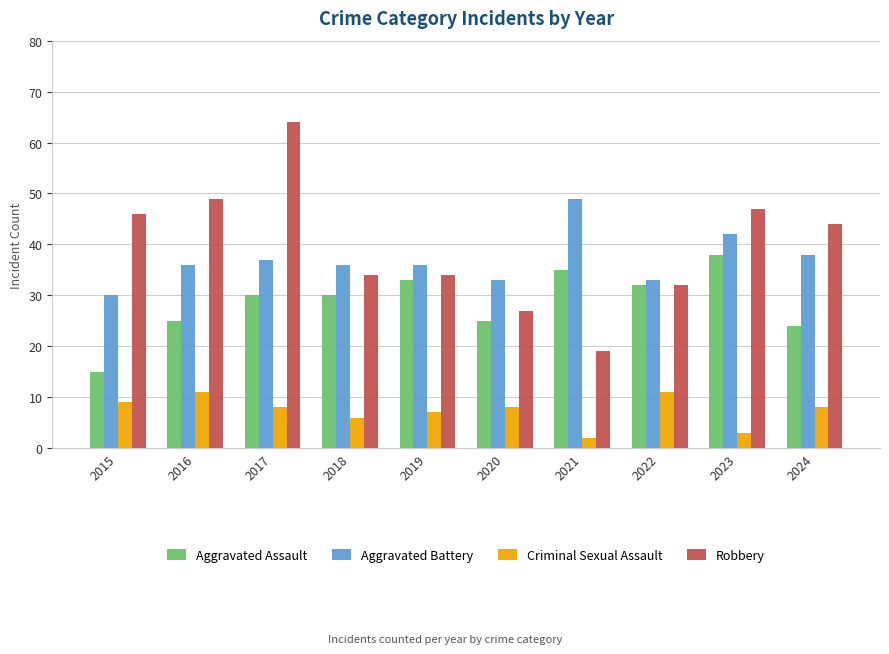

Reading left to right, extract all data points from this chart.

Aggravated Assault: 15	25	30	30	33	25	35	32	38	24
Aggravated Battery: 30	36	37	36	36	33	49	33	42	38
Criminal Sexual Assault: 9	11	8	6	7	8	2	11	3	8
Robbery: 46	49	64	34	34	27	19	32	47	44